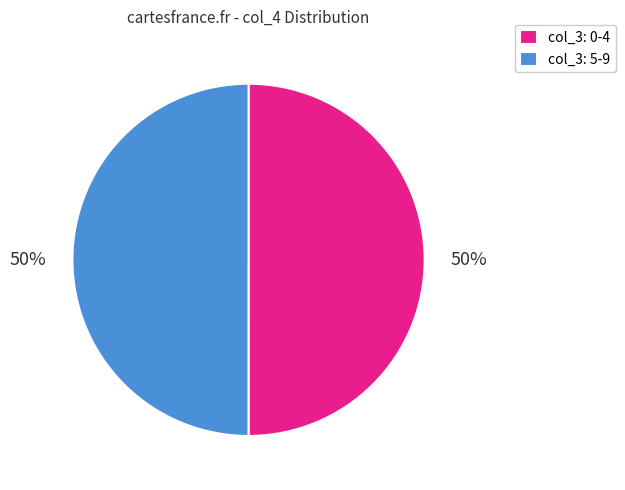

How many slices are in this pie chart?

2